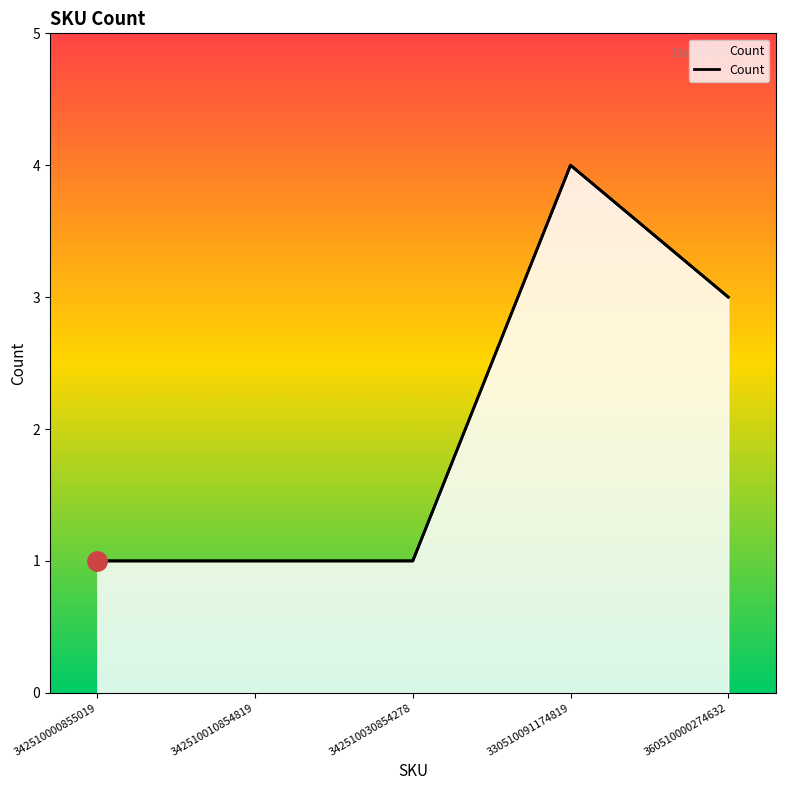

Where is the data nearest to the value 2?

342510000855019